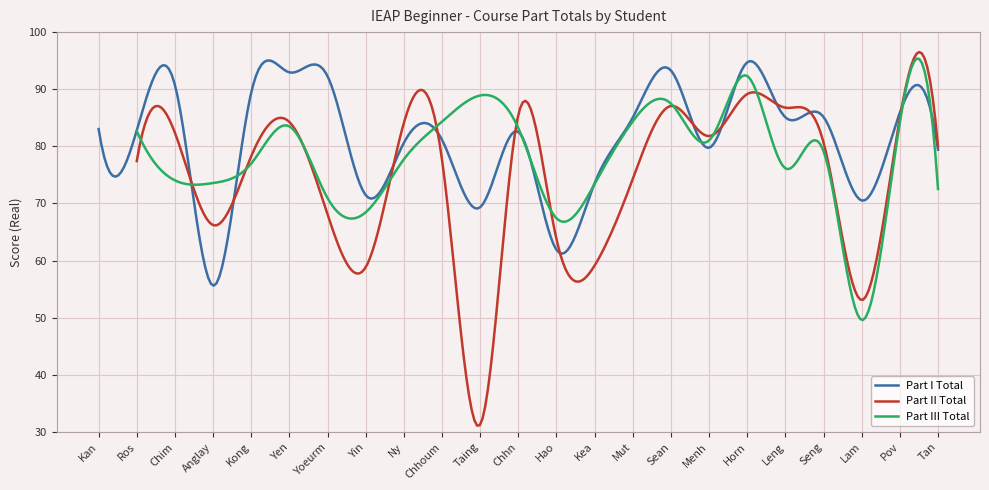

True or false: Part III Total has a value of 18.6 at Chim.

False